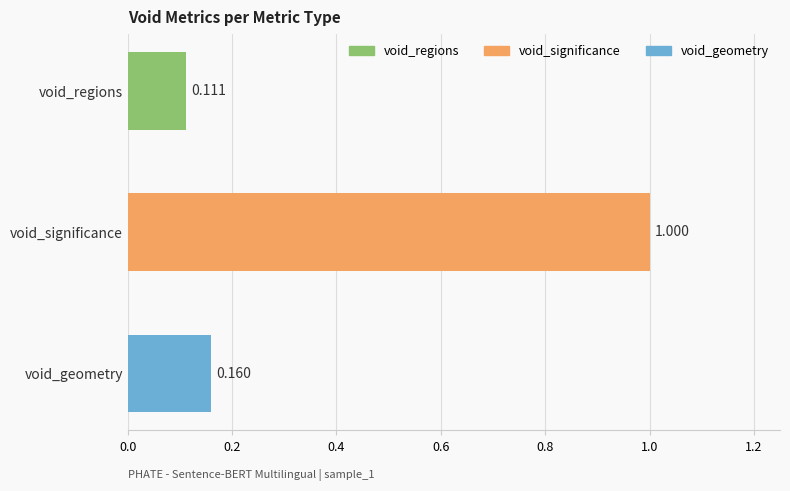

Rank the categories by value from lowest to highest.

void_regions, void_geometry, void_significance